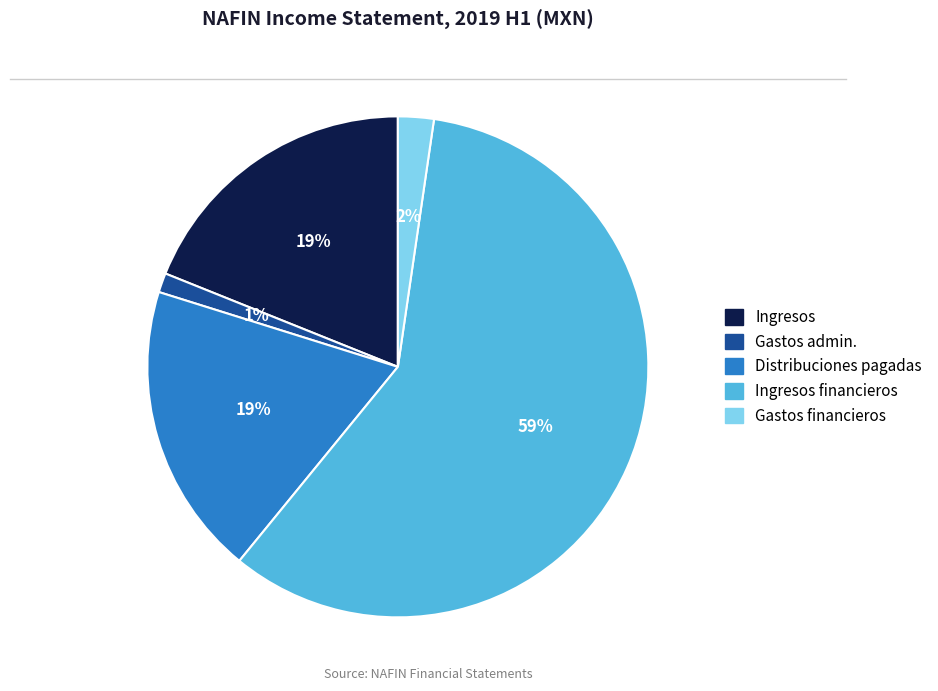

To the nearest percent, what is the average slice percentage?

20%